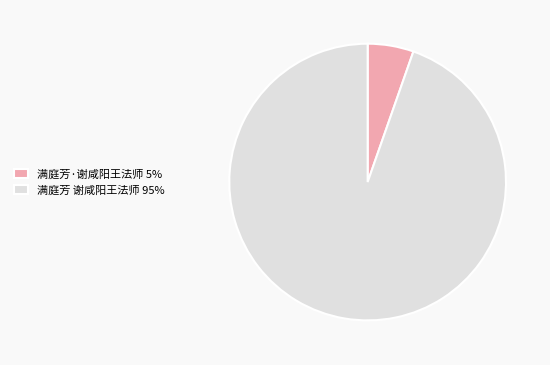

What is the majority slice?

满庭芳 谢咸阳王法师